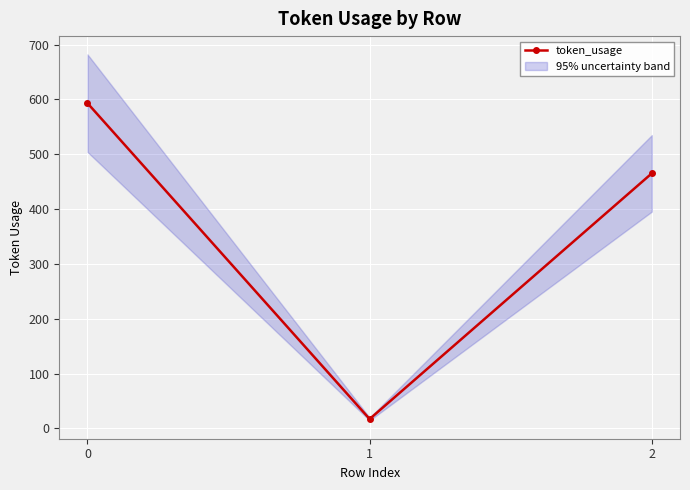

What is the maximum value for token_usage?

593